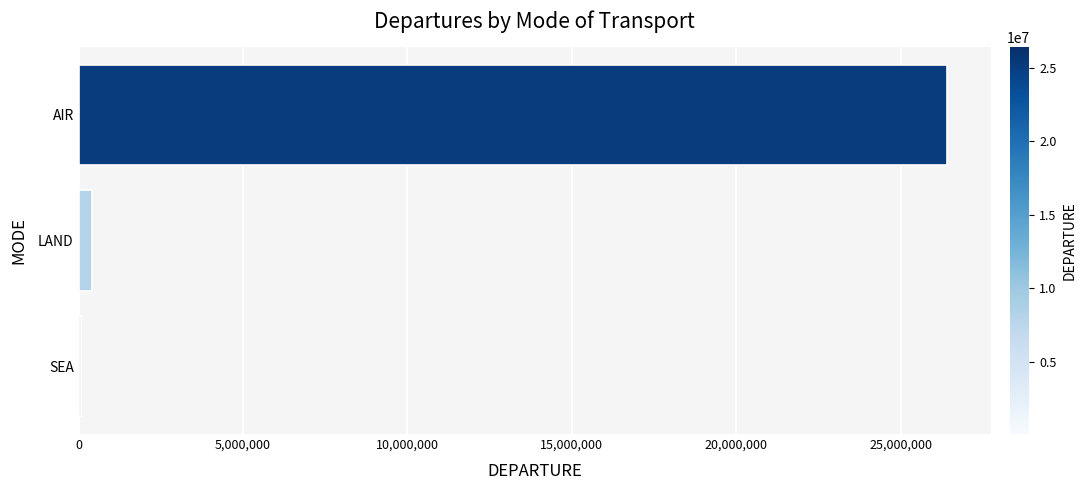

What is the sum of all values?

26915034